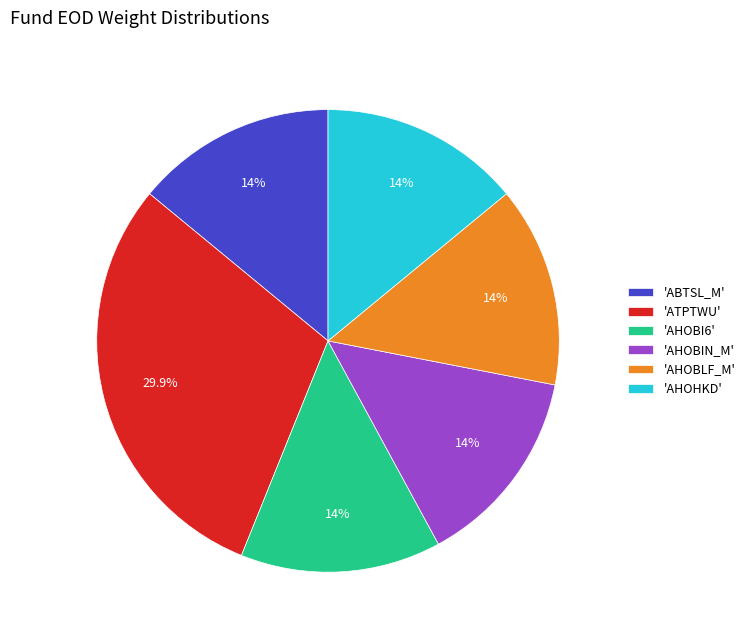

What is the ratio of the value at 'ABTSL_M' to the value at 'ATPTWU'?

0.5